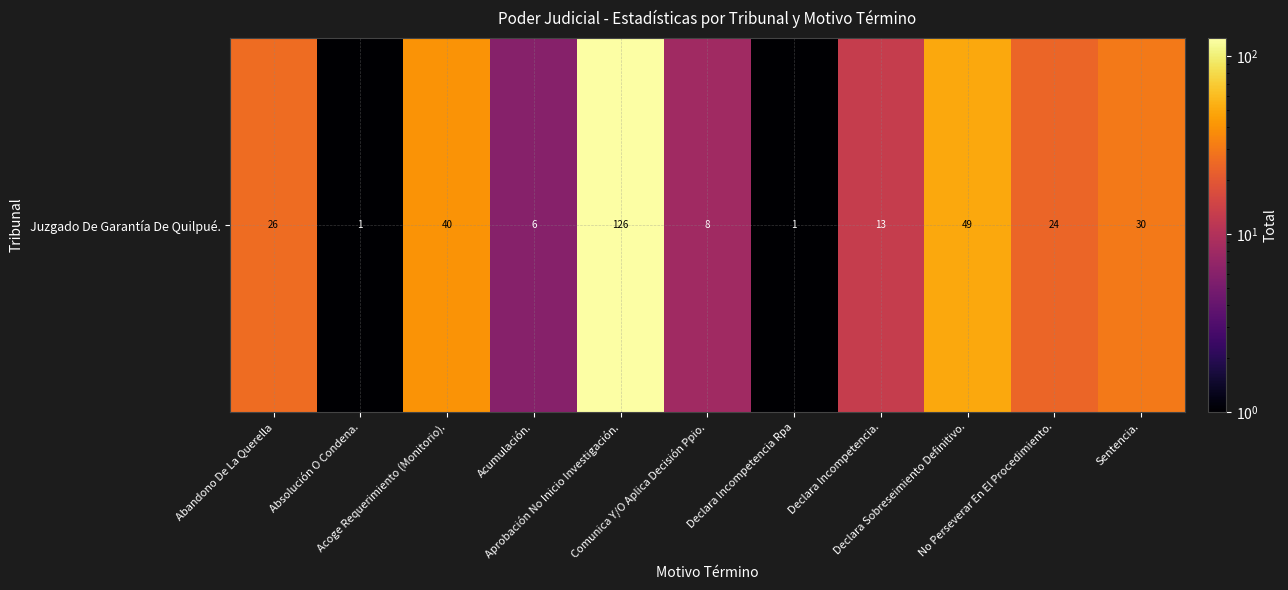

Reading left to right, transcribe all the data shown in this chart.

26	1	40	6	126	8	1	13	49	24	30